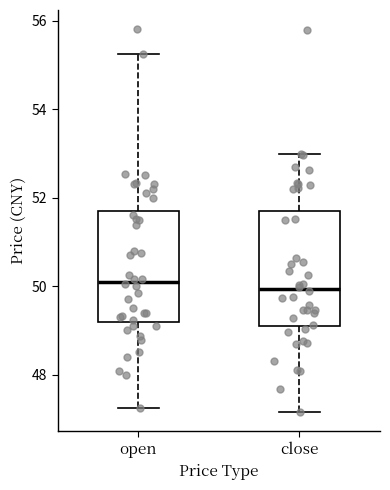

Reading left to right, transcribe this box plot: for each box, give where its median line is, the range the box spans, and where its two whiskers end, as read against the y-axis. The values are not printed on the chart, so give them approximately, as read against the axis.

open: median 50.2, box 49.2 to 51.8, whiskers 47.2 to 55.2
close: median 50.0, box 49.0 to 51.6, whiskers 47.2 to 53.0